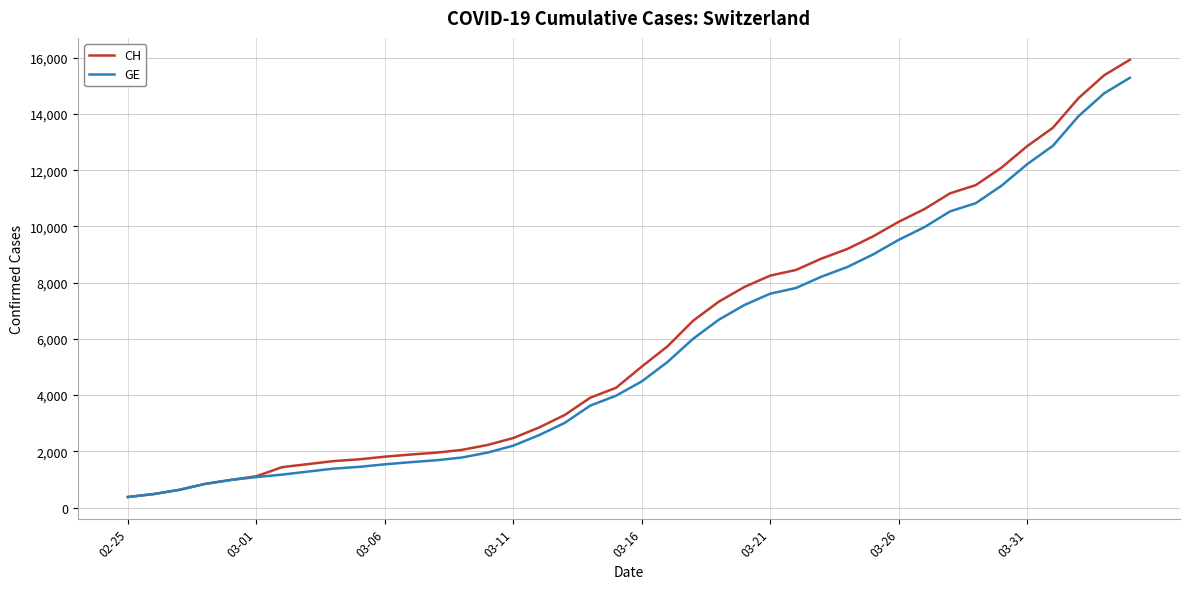

What is the minimum value shown in the chart?

375